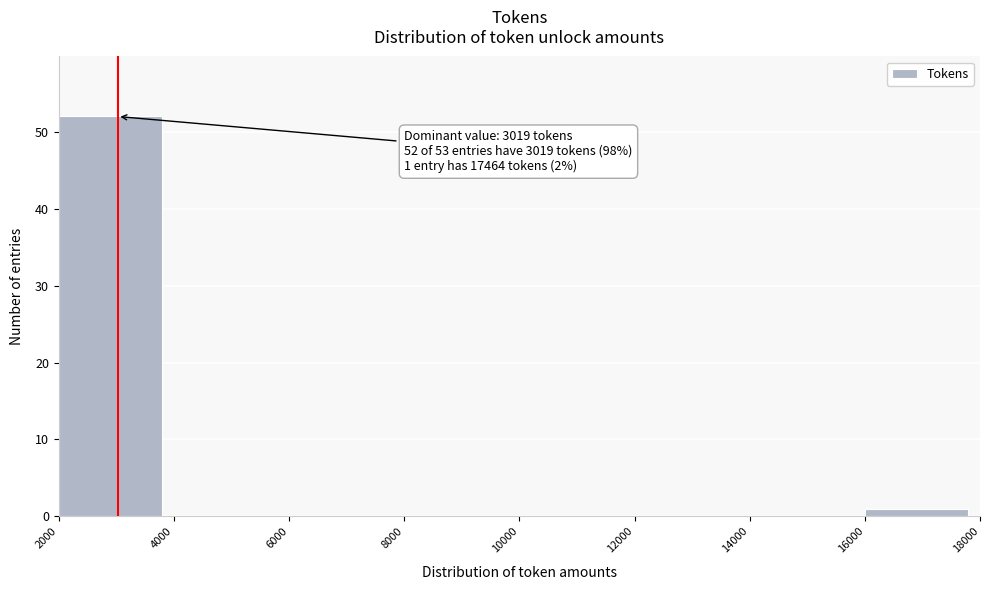

Over which range of the x-axis is the bar tallest?

2000 to 4000